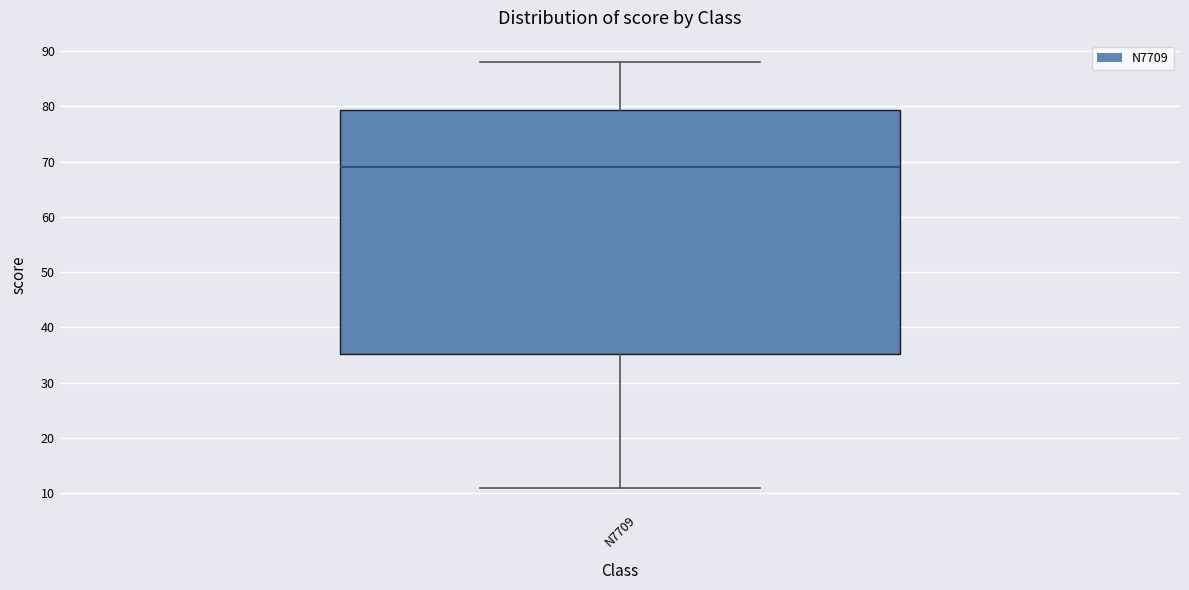

Transcribe this box plot: give where the median line is, the range the box spans, and where the two whiskers end, as read against the y-axis. The values are not printed on the chart, so give them approximately, as read against the axis.

median 69, box 35 to 79, whiskers 11 to 88